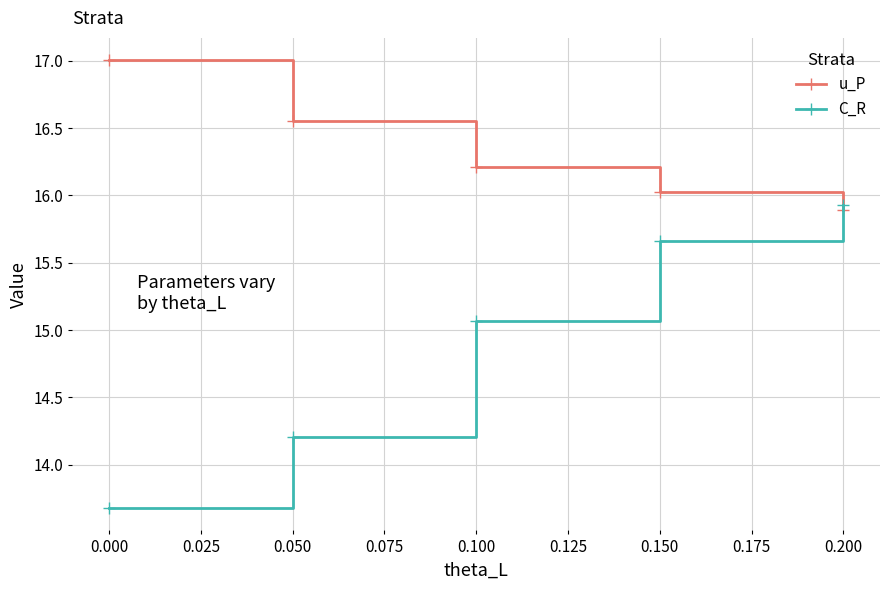

At how many categories does at least one series exceed 16?

4